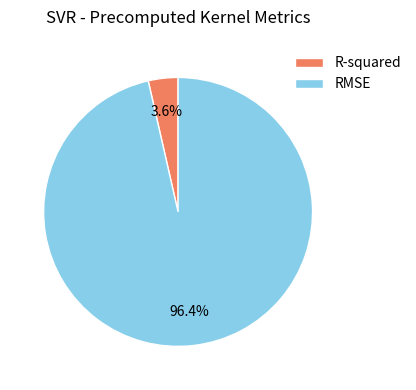

Between R-squared and RMSE, which is larger?

RMSE